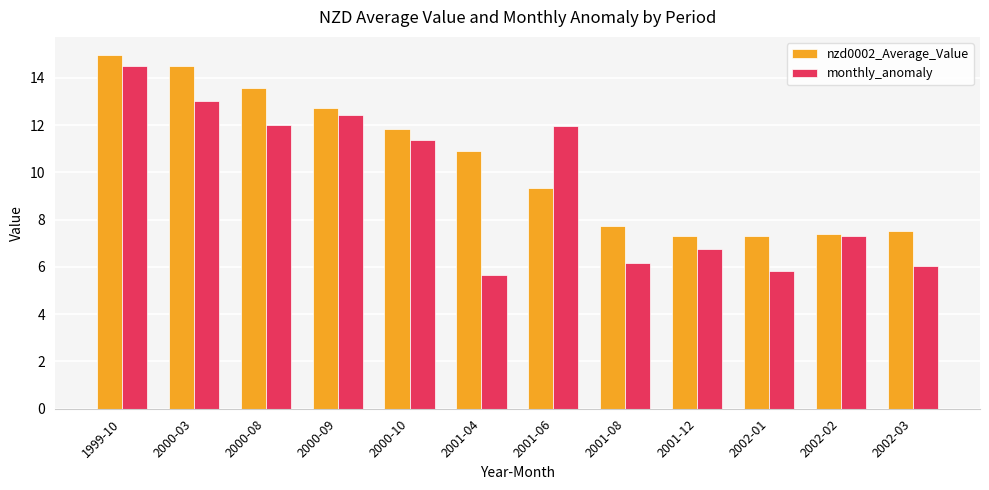

What is the highest value of the nzd0002_Average_Value series?

15.0